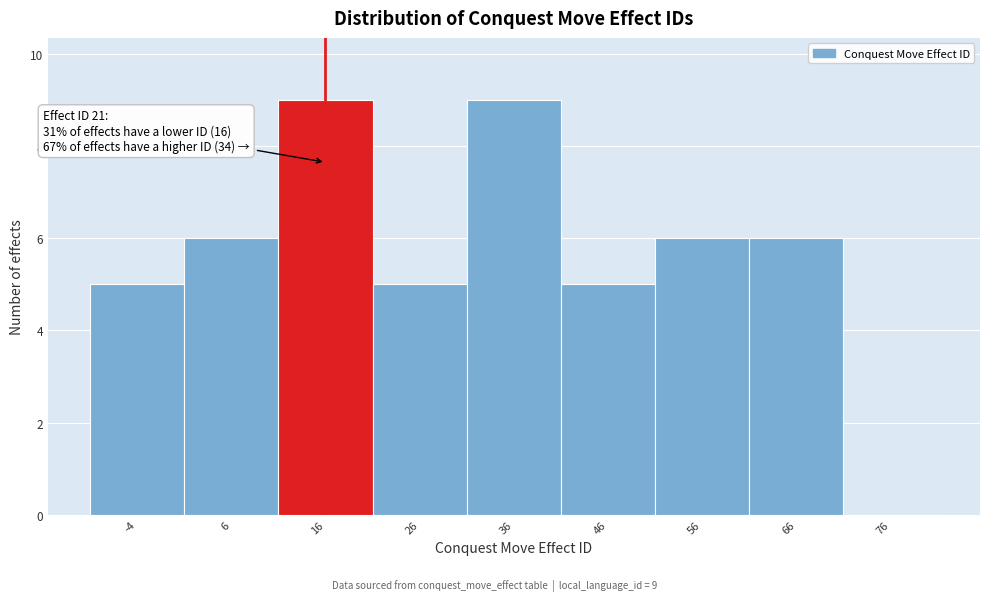

Reading left to right, extract all data points from this chart.

-4=5	6=6	16=9	26=5	36=9	46=5	56=6	66=6	76=0